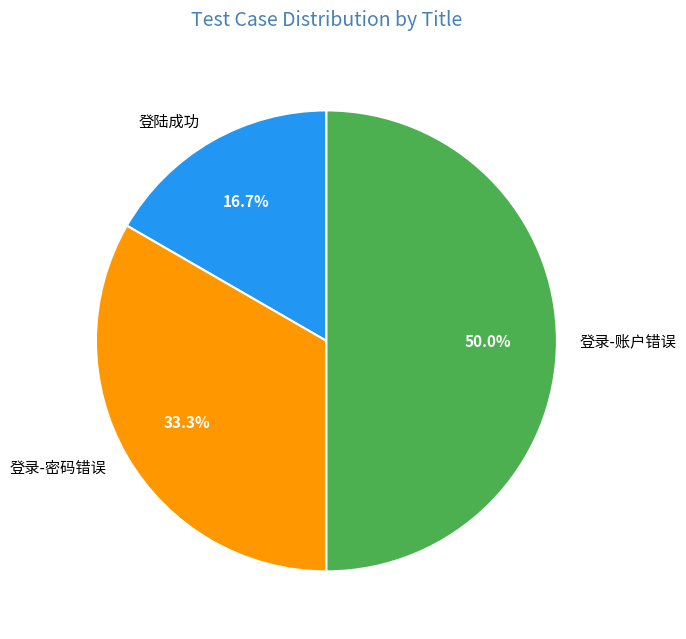

What is the ratio of the value at 登陆成功 to the value at 登录-账户错误?

0.3